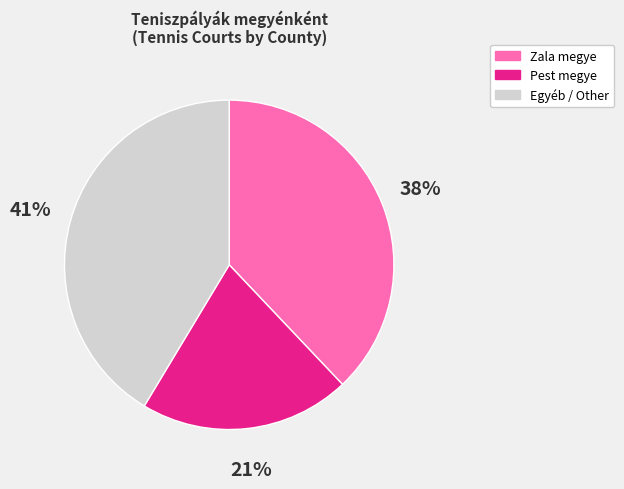

What percentage is the Egyéb / Other slice, to the nearest percent?

41%